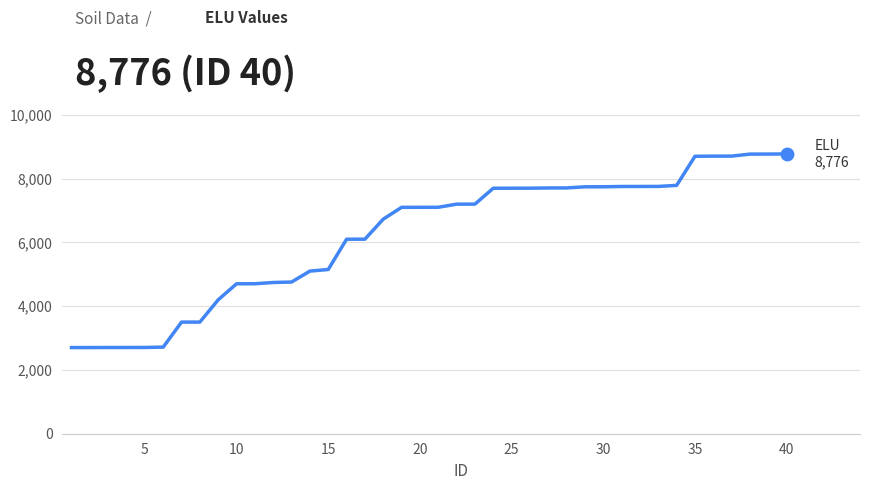

What is the maximum value shown in the chart?

8776